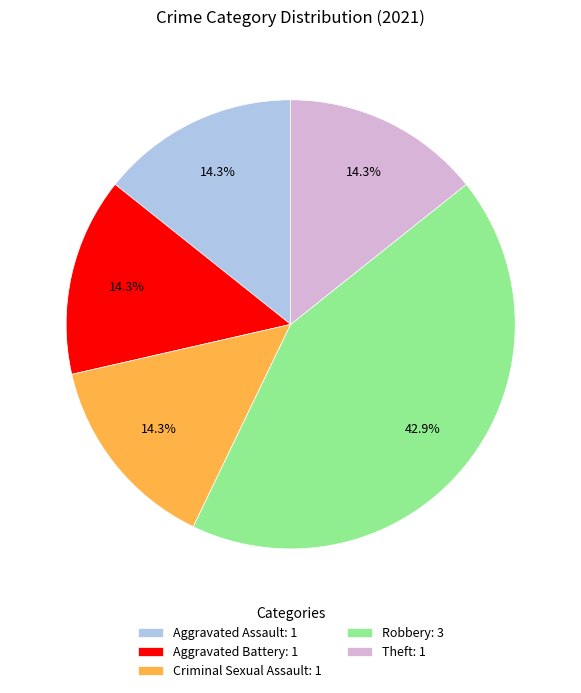

How many slices are in this pie chart?

5